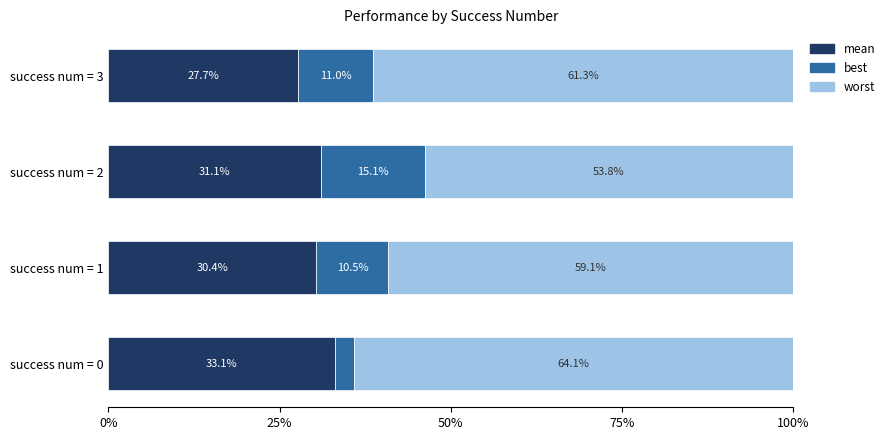

What are all the series names shown in the legend?

mean, best, worst